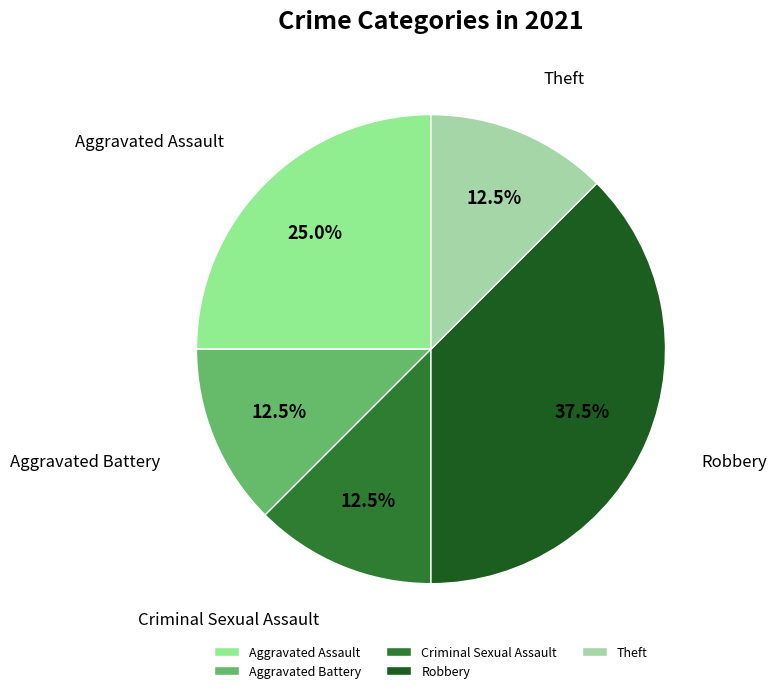

Is there any slice that represents more than half of the pie?

No